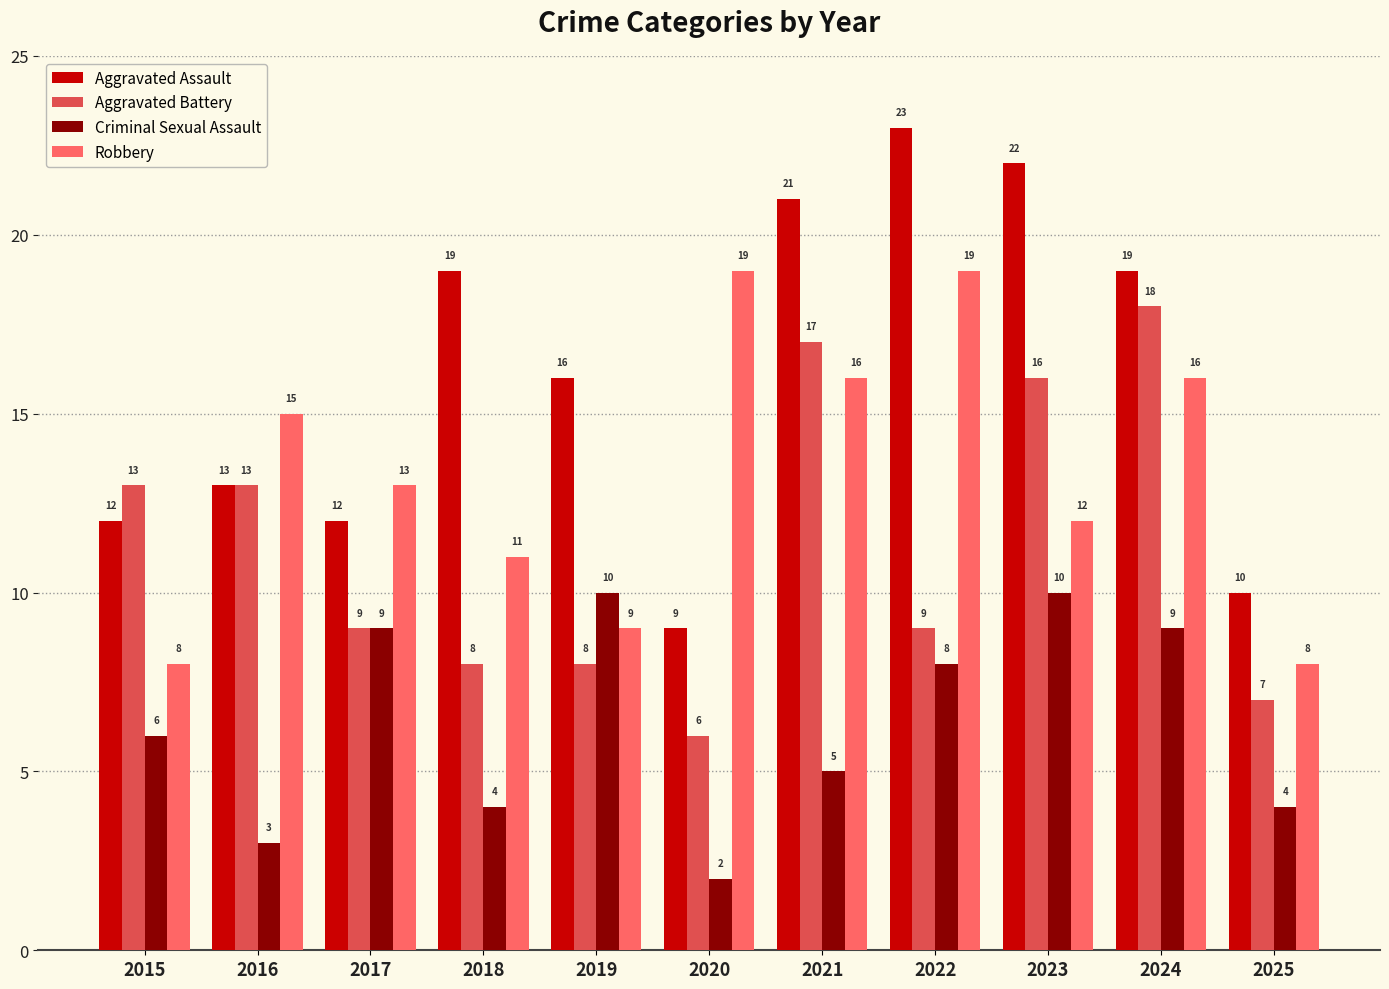

How many distinct data groups are displayed?

4